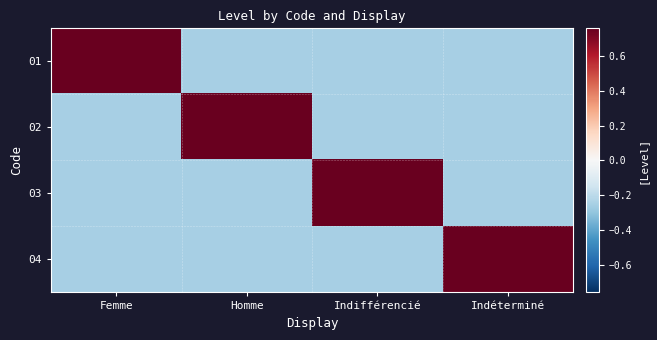

Reading right to left, list all the values displayed in this chart.

01: Indéterminé=-0.2	Indifférencié=-0.2	Homme=-0.2	Femme=0.8
02: Indéterminé=-0.2	Indifférencié=-0.2	Homme=0.8	Femme=-0.2
03: Indéterminé=-0.2	Indifférencié=0.8	Homme=-0.2	Femme=-0.2
04: Indéterminé=0.8	Indifférencié=-0.2	Homme=-0.2	Femme=-0.2